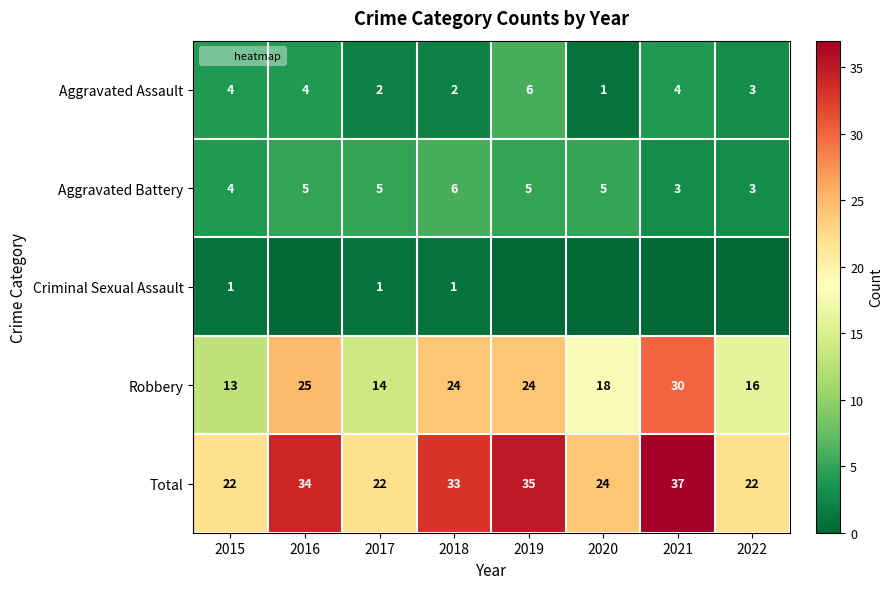

Which series has the largest range (max minus min)?

Robbery